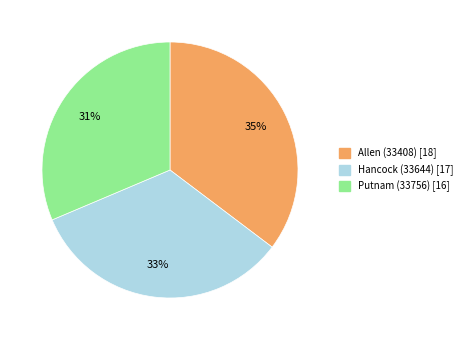

Rank the categories by value from lowest to highest.

Putnam (33756), Hancock (33644), Allen (33408)